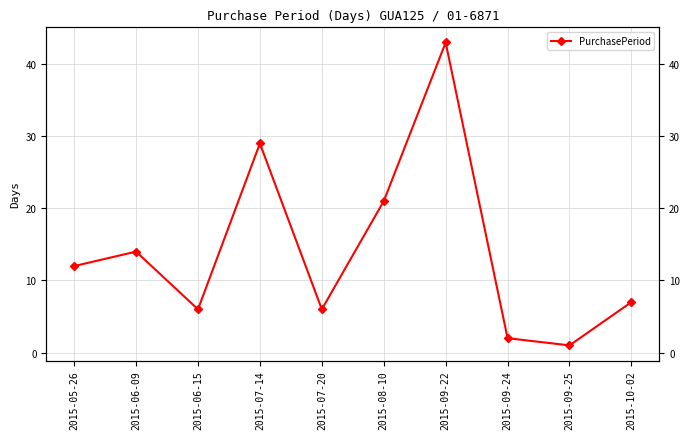

Where is the first local maximum?

2015-06-09